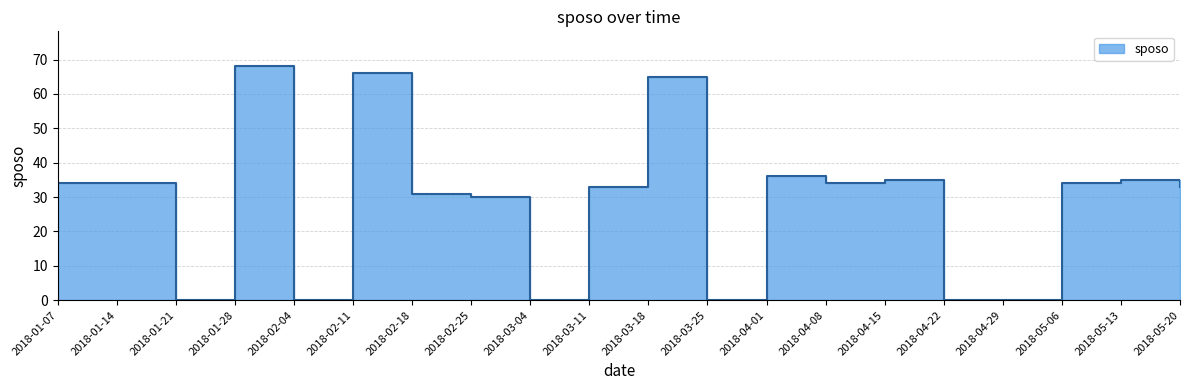

What is the difference between the second highest and minimum values?

66